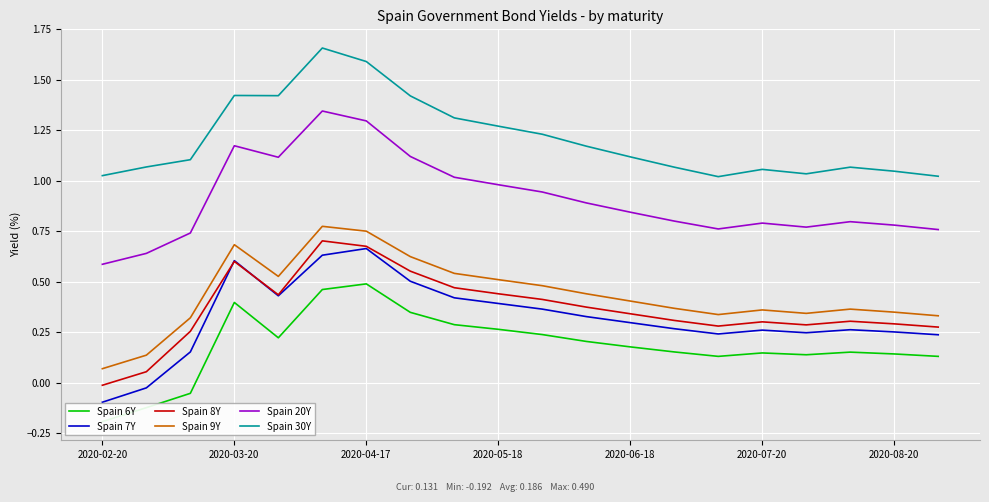

True or false: Spain 20Y and Spain 9Y cross at least once.

False